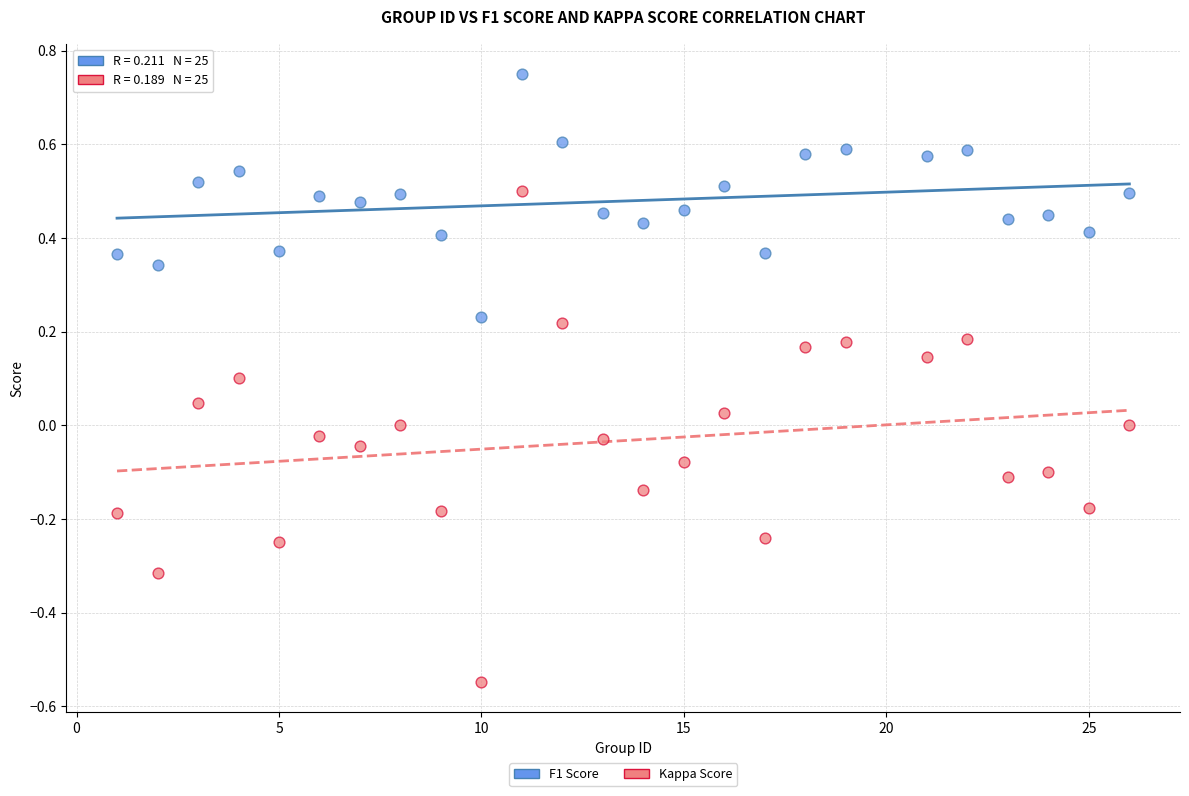

What are all the series names shown in the legend?

F1 Score, Kappa Score